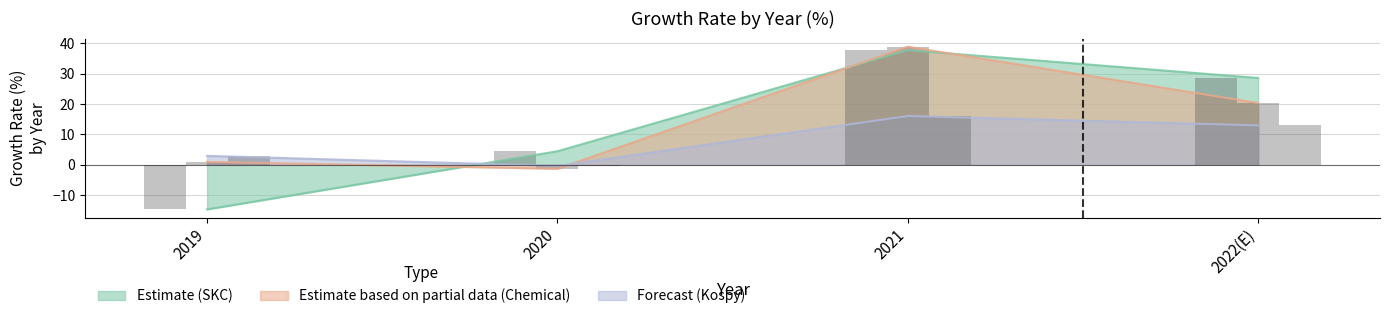

At which label does Kospy first exceed 12?

2021